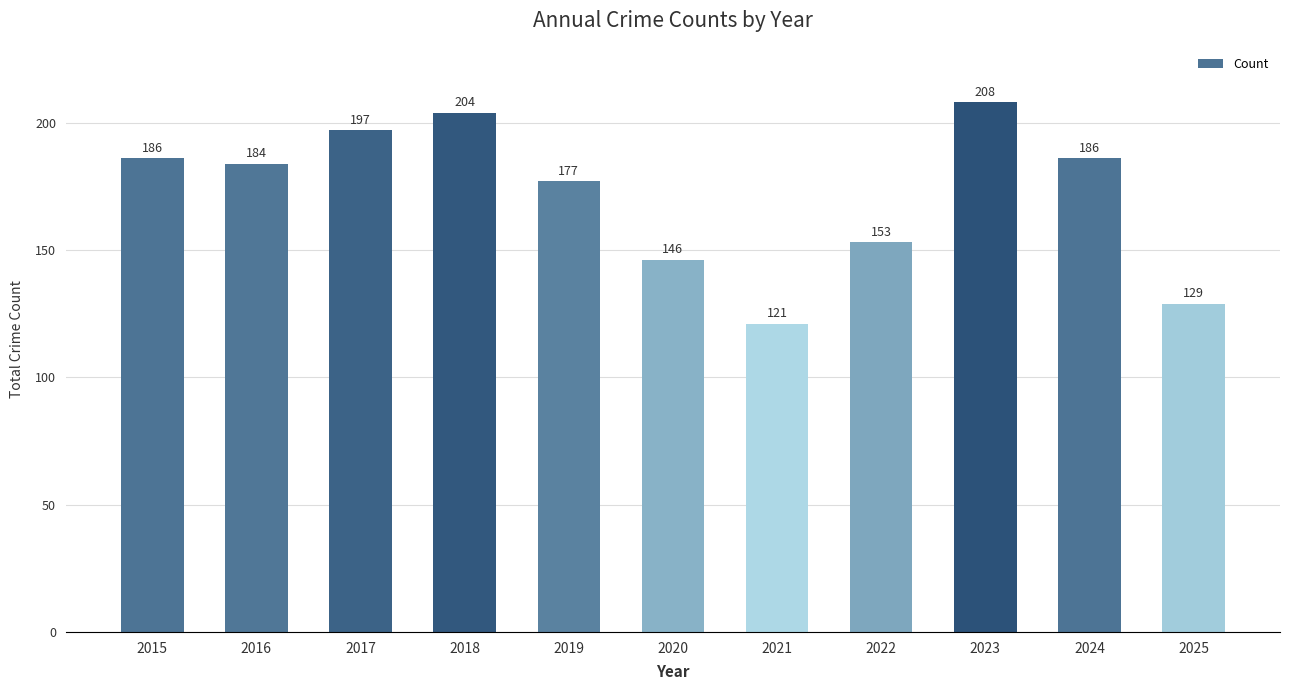

Reading left to right, what are all the values shown in this chart?

186	184	197	204	177	146	121	153	208	186	129